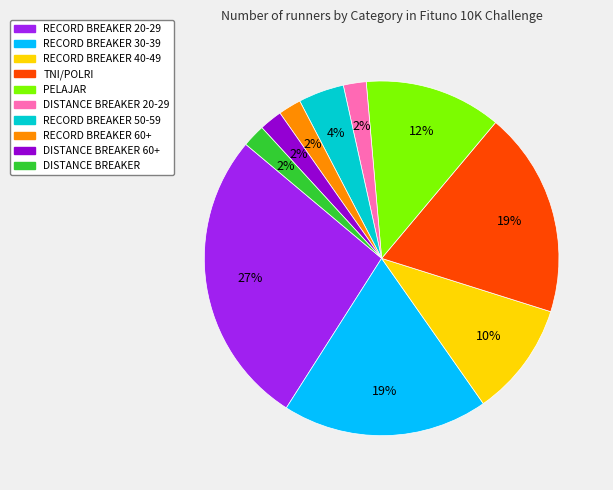

To the nearest percent, what is the average slice percentage?

10%